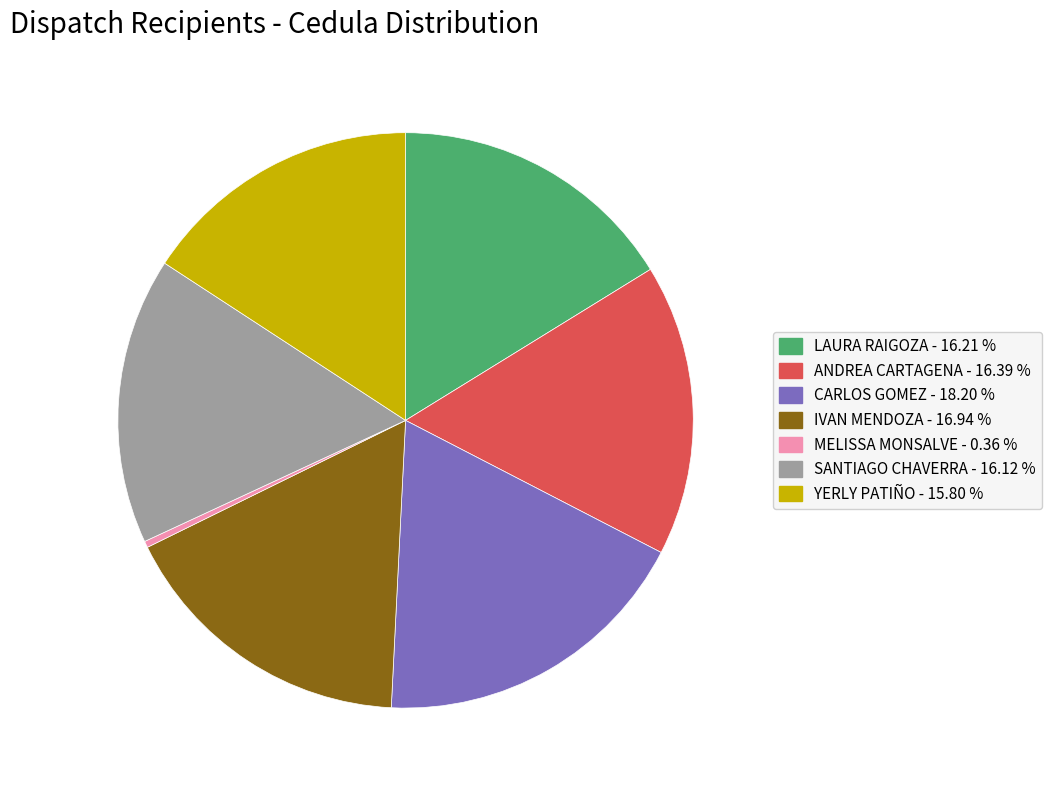

Does any single category account for the majority?

No